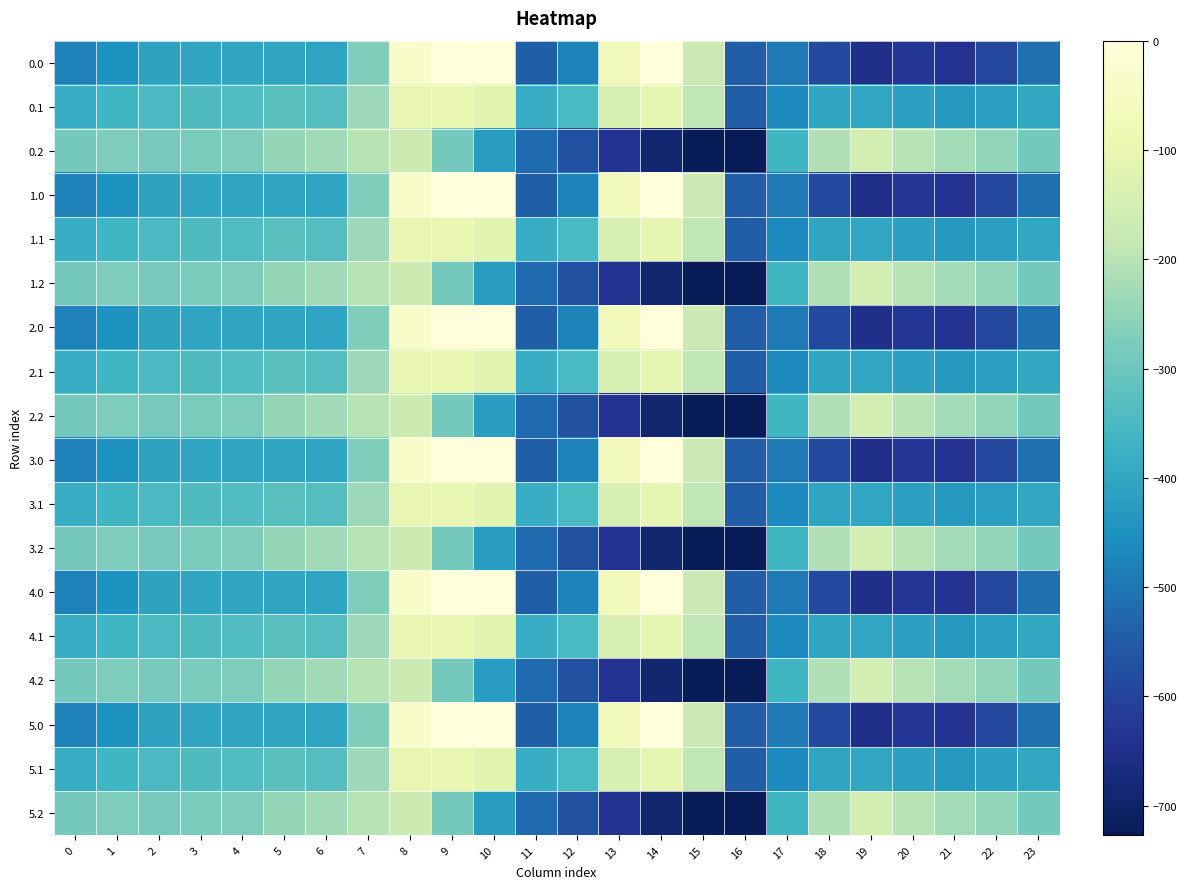

At which category is the sum across all series the highest?

8